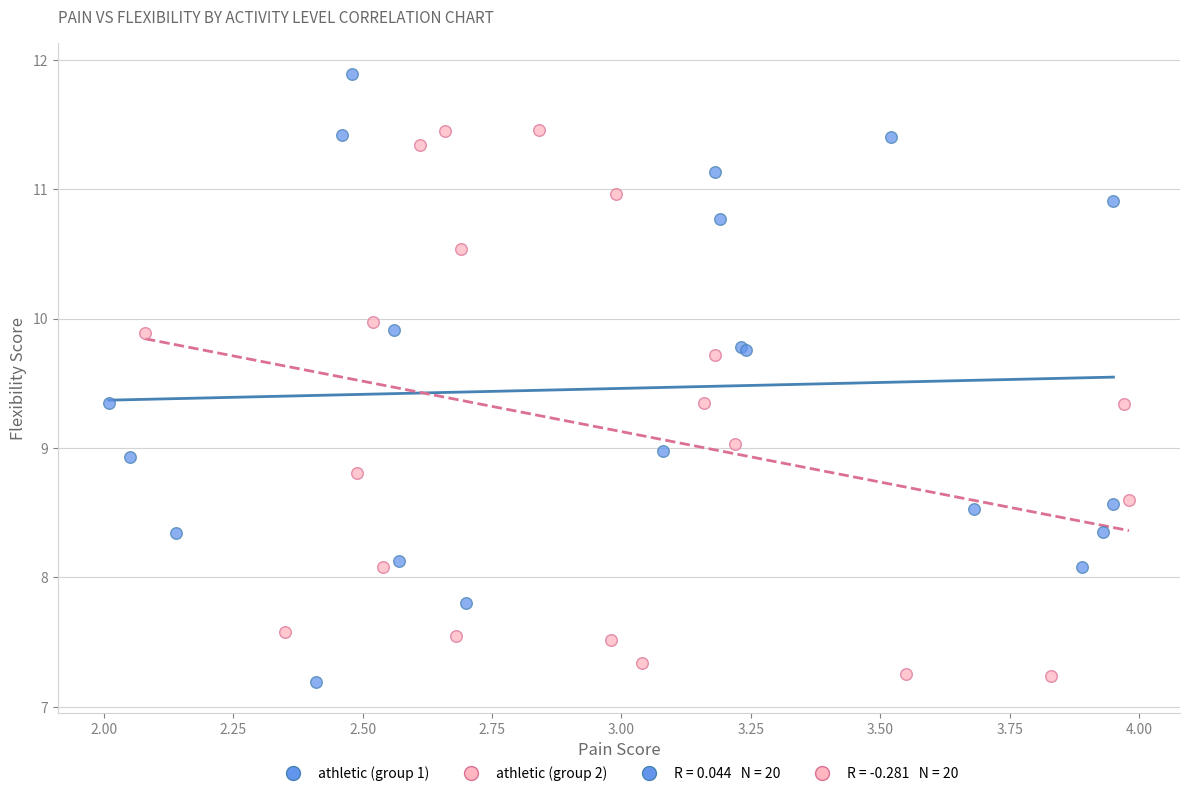

Which series has the largest Y range (max minus min)?

athletic (group 1)